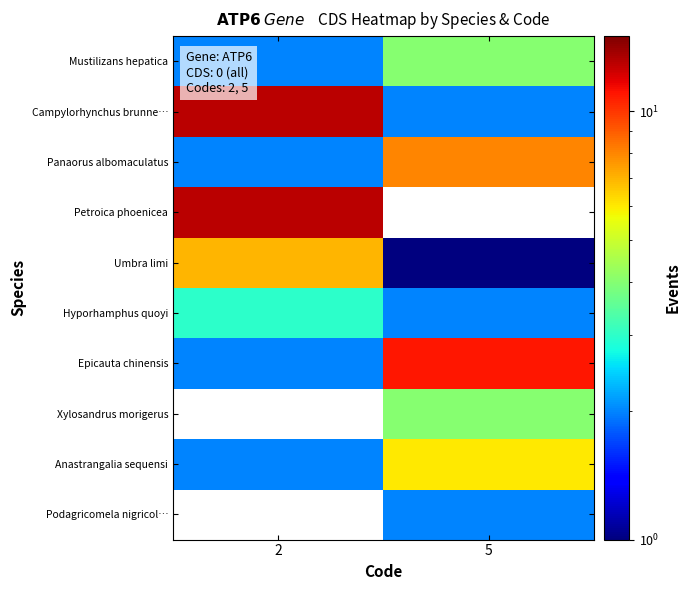

What is the total value across all series at 2?

44